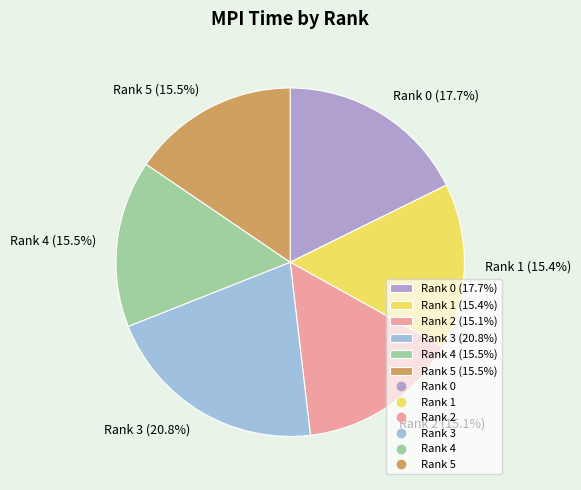

How much of the chart is everything except Rank 1?

84.6%